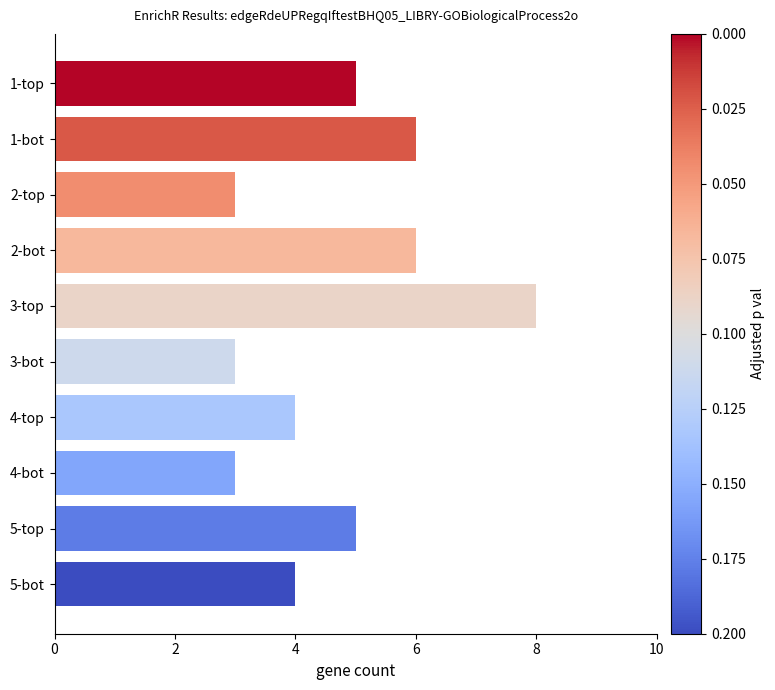

True or false: the data shows 5 at 5-top.

True